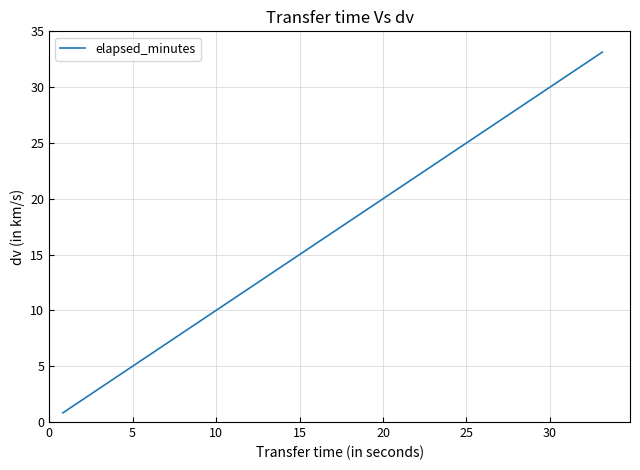

What is the difference between the maximum and minimum values?

32.3